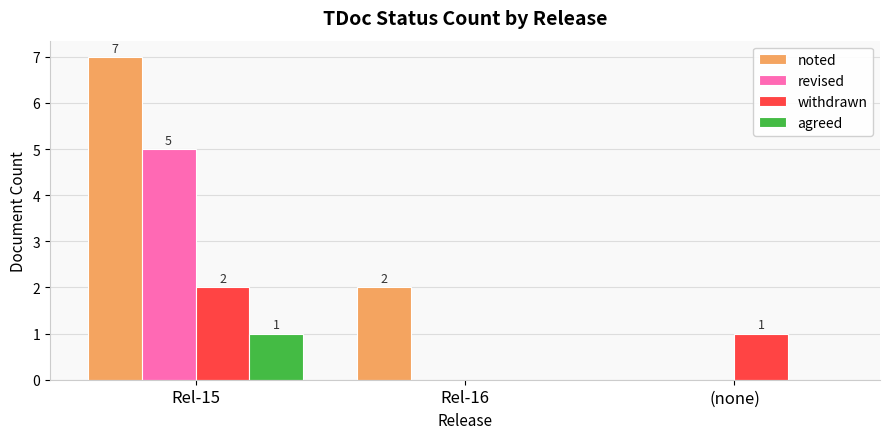

Reading left to right, transcribe all the data shown in this chart.

noted: Rel-15=7	Rel-16=2	(none)=0
revised: Rel-15=5	Rel-16=0	(none)=0
withdrawn: Rel-15=2	Rel-16=0	(none)=1
agreed: Rel-15=1	Rel-16=0	(none)=0